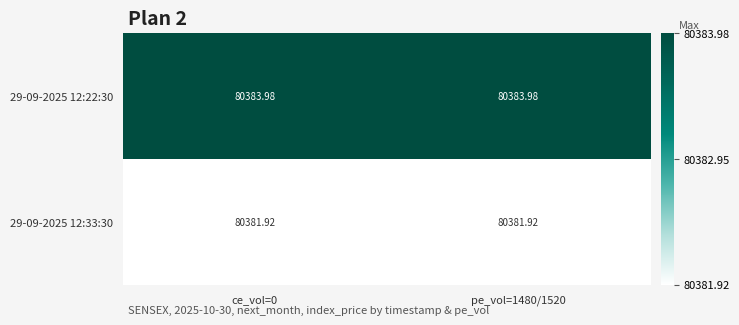

Count the number of data series in this chart.

2